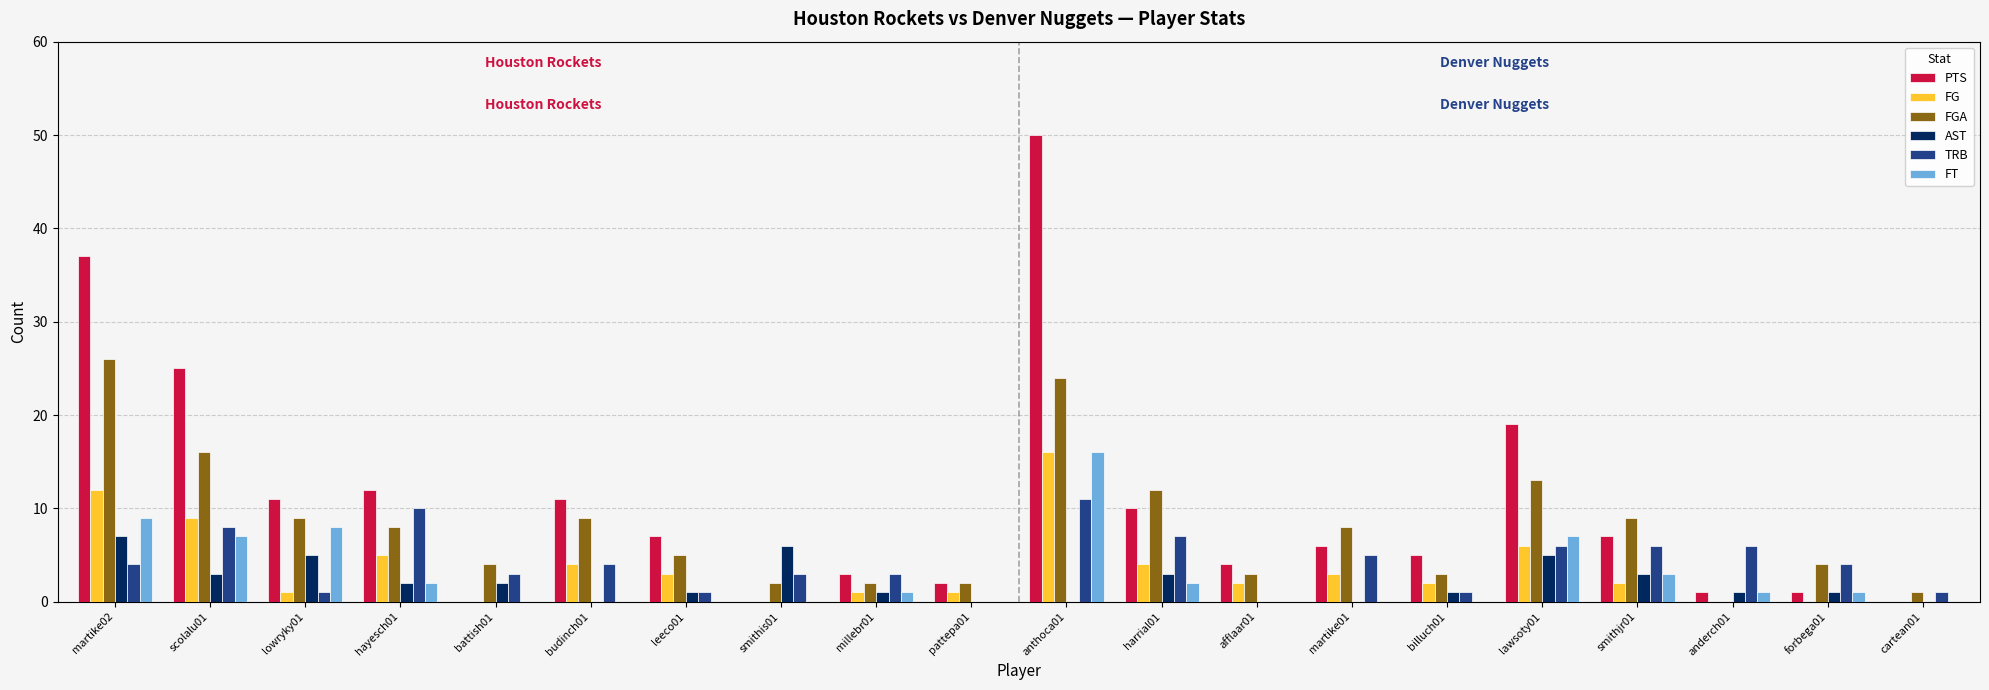

Reading right to left, list all the values displayed in this chart.

PTS: 0	1	1	7	19	5	6	4	10	50	2	3	0	7	11	0	12	11	25	37
FG: 0	0	0	2	6	2	3	2	4	16	1	1	0	3	4	0	5	1	9	12
FGA: 1	4	0	9	13	3	8	3	12	24	2	2	2	5	9	4	8	9	16	26
AST: 0	1	1	3	5	1	0	0	3	0	0	1	6	1	0	2	2	5	3	7
TRB: 1	4	6	6	6	1	5	0	7	11	0	3	3	1	4	3	10	1	8	4
FT: 0	1	1	3	7	0	0	0	2	16	0	1	0	0	0	0	2	8	7	9